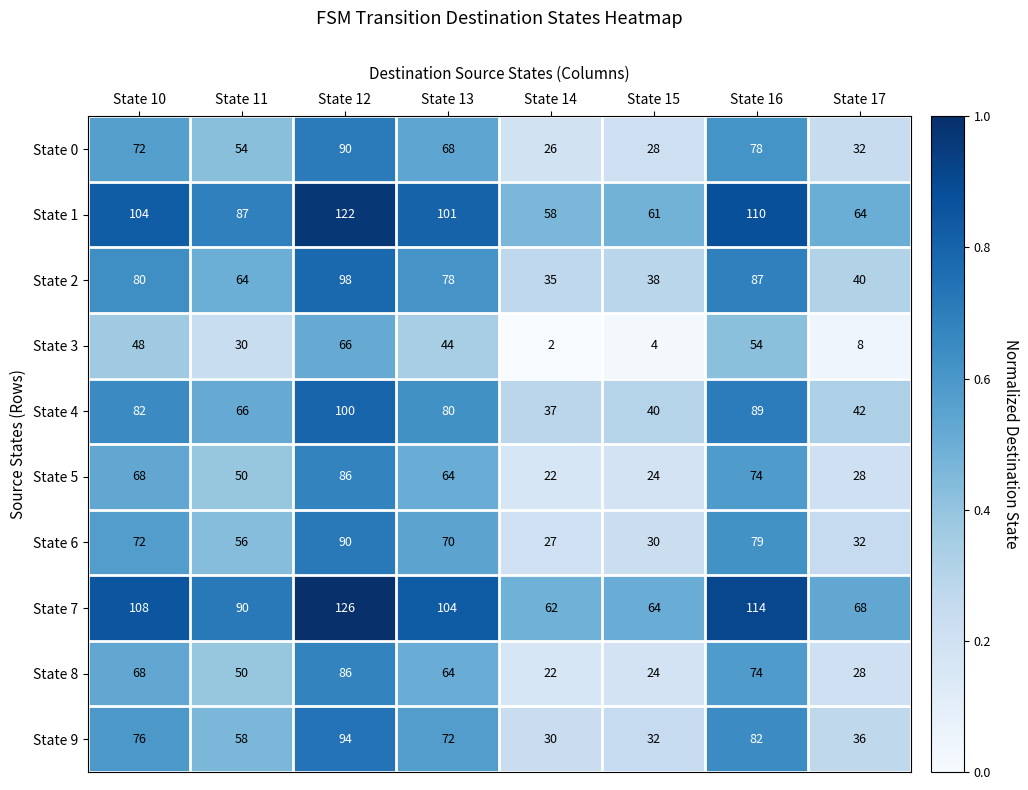

What is the total value across all series at State 10?

778